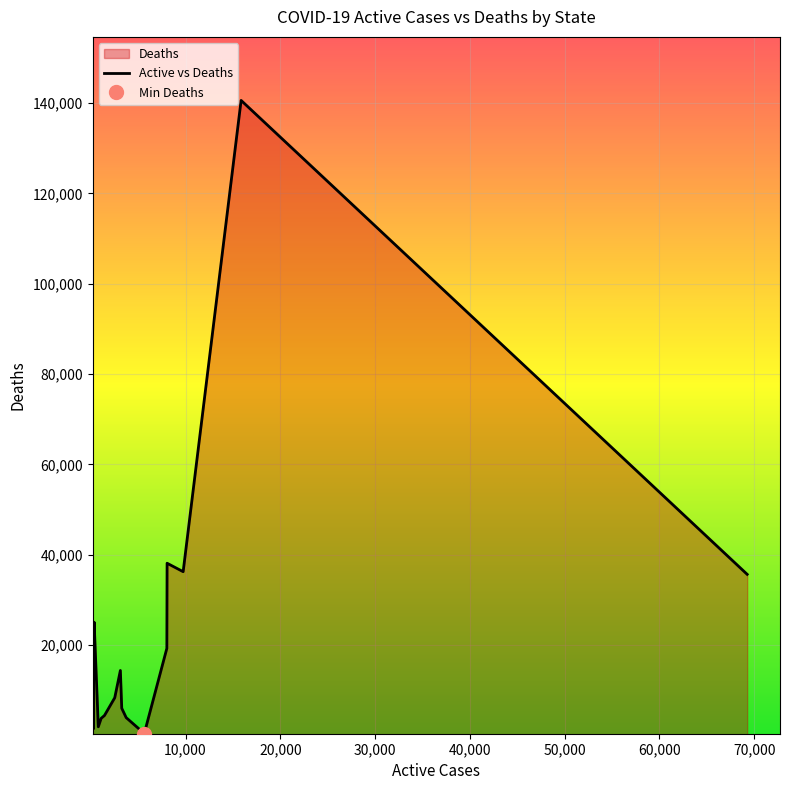

Reading left to right, list all the values displayed in this chart.

Active: Kerala=69258	Maharashtra=15866	Tamil Nadu=9751	Karnataka=8056	West Bengal=8031	Mizoram=5651	Telengana=3741	Assam=3272	Andhra Pradesh=3128	Odisha=2534	Jammu and Kashmir=1450	Himachal Pradesh=1100	Manipur=799	Delhi=361	Punjab=318	Meghalaya=277	Puducherry=275	Goa=263	Chhattisgarh=230	Gujarat=226
Deaths: Kerala=35685	Maharashtra=140565	Tamil Nadu=36273	Karnataka=38143	West Bengal=19307	Mizoram=459	Telengana=3973	Assam=6047	Andhra Pradesh=14412	Odisha=8375	Jammu and Kashmir=4448	Himachal Pradesh=3812	Manipur=1946	Delhi=25093	Punjab=16571	Meghalaya=1462	Puducherry=1863	Goa=3374	Chhattisgarh=13588	Gujarat=10090